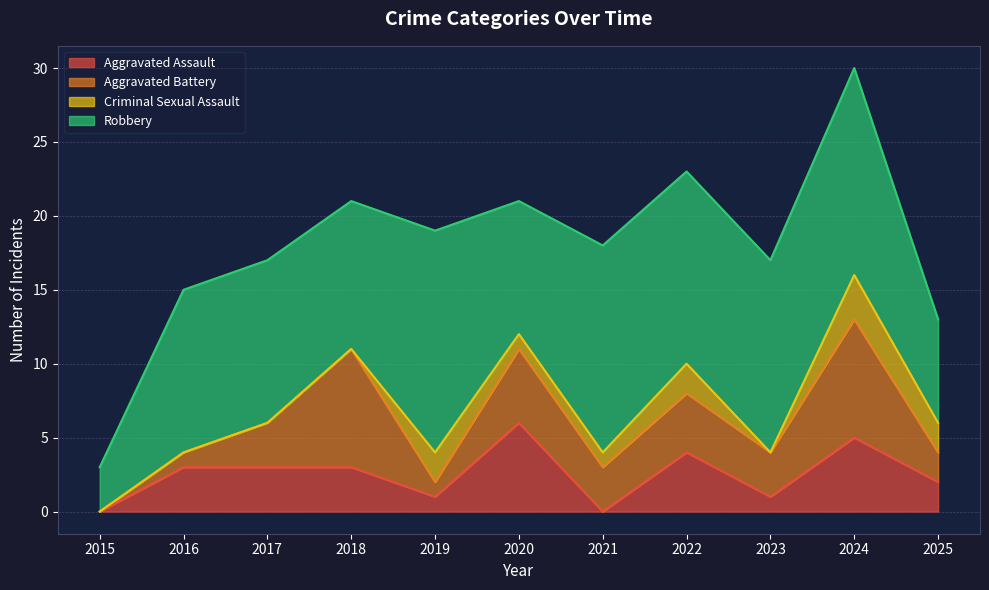

Reading left to right, extract all data points from this chart.

Aggravated Assault: 0	3	3	3	1	6	0	4	1	5	2
Aggravated Battery: 0	1	3	8	1	5	3	4	3	8	2
Criminal Sexual Assault: 0	0	0	0	2	1	1	2	0	3	2
Robbery: 3	11	11	10	15	9	14	13	13	14	7